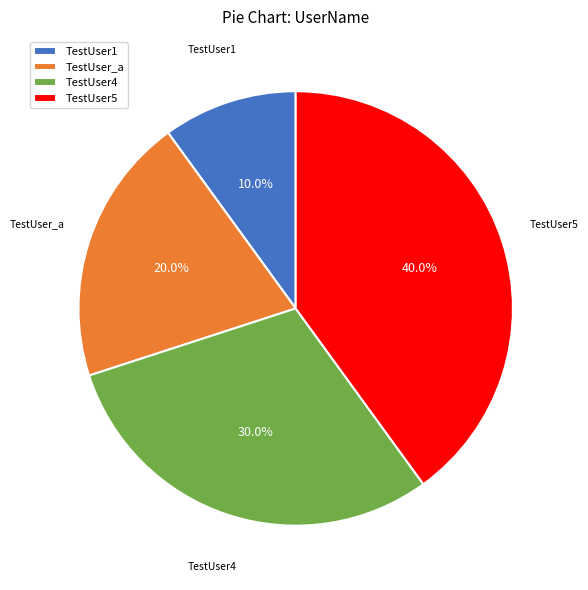

To the nearest percent, what is the difference between the TestUser_a and TestUser4 slice percentages?

10%